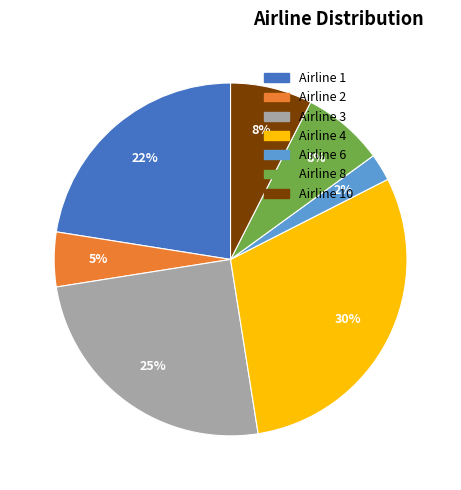

To the nearest percent, what is the average slice percentage?

14%